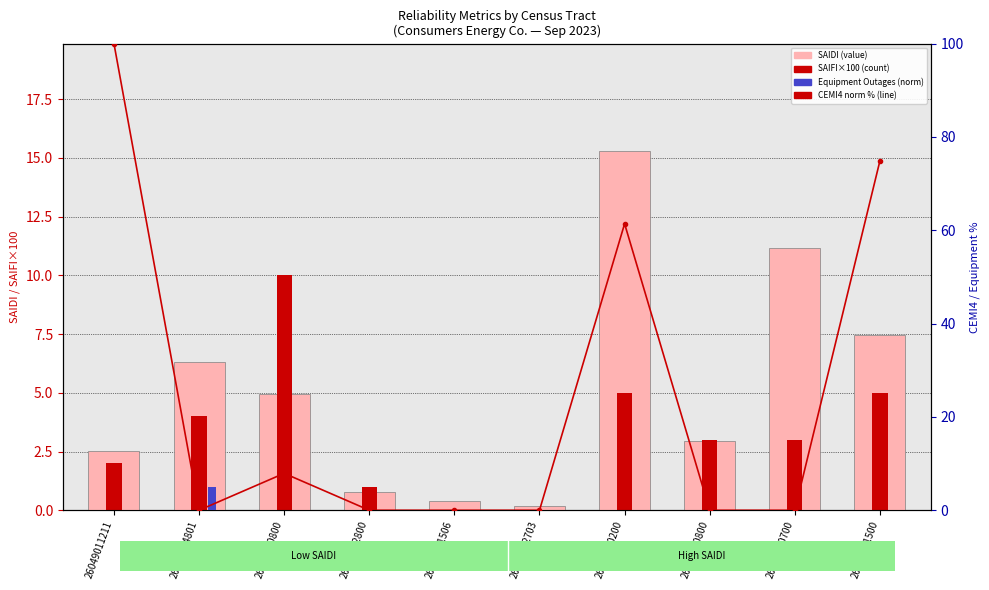

At which label is SAIFI (×100) closest to 5?

26019000200